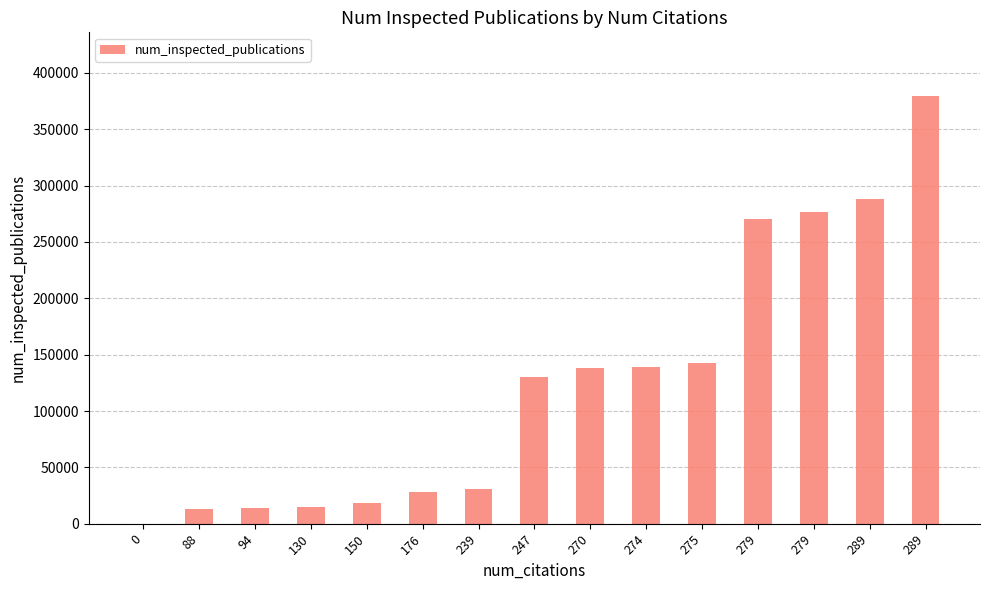

Rank the categories by value from highest to lowest.

289, 289, 279, 279, 275, 274, 270, 247, 239, 176, 150, 130, 94, 88, 0